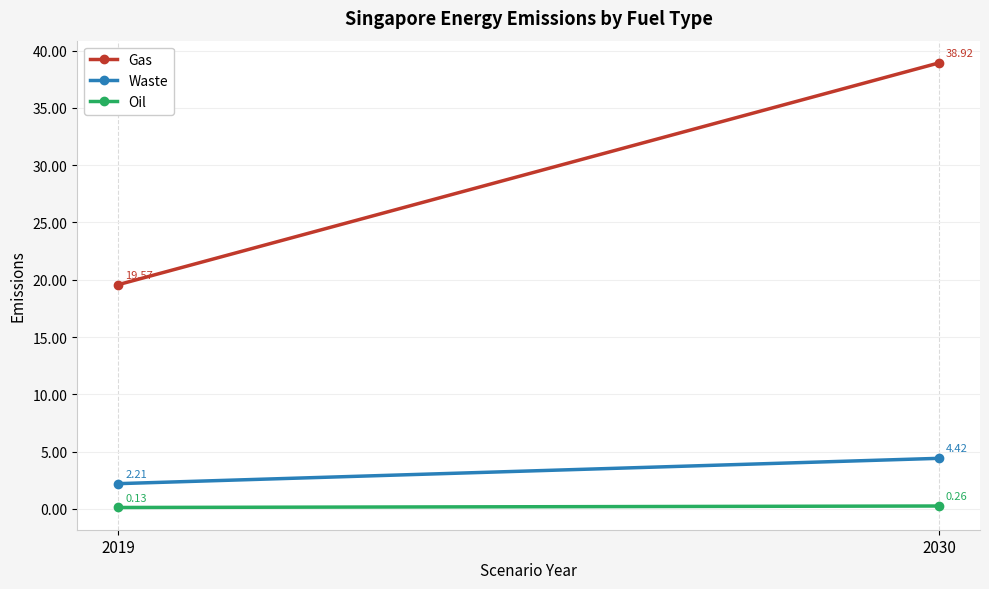

Reading left to right, list all the values displayed in this chart.

Gas: 19.6	38.9
Waste: 2.2	4.4
Oil: 0.1	0.3